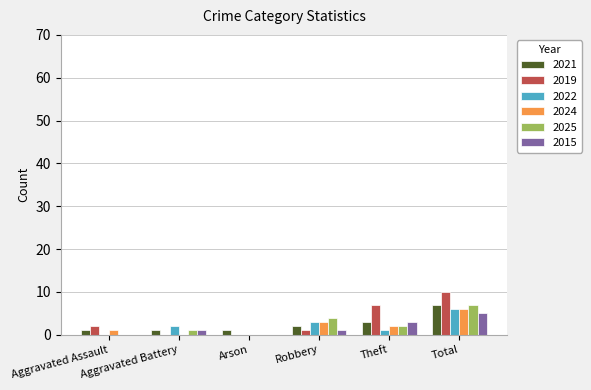

How many groups of bars are there?

6